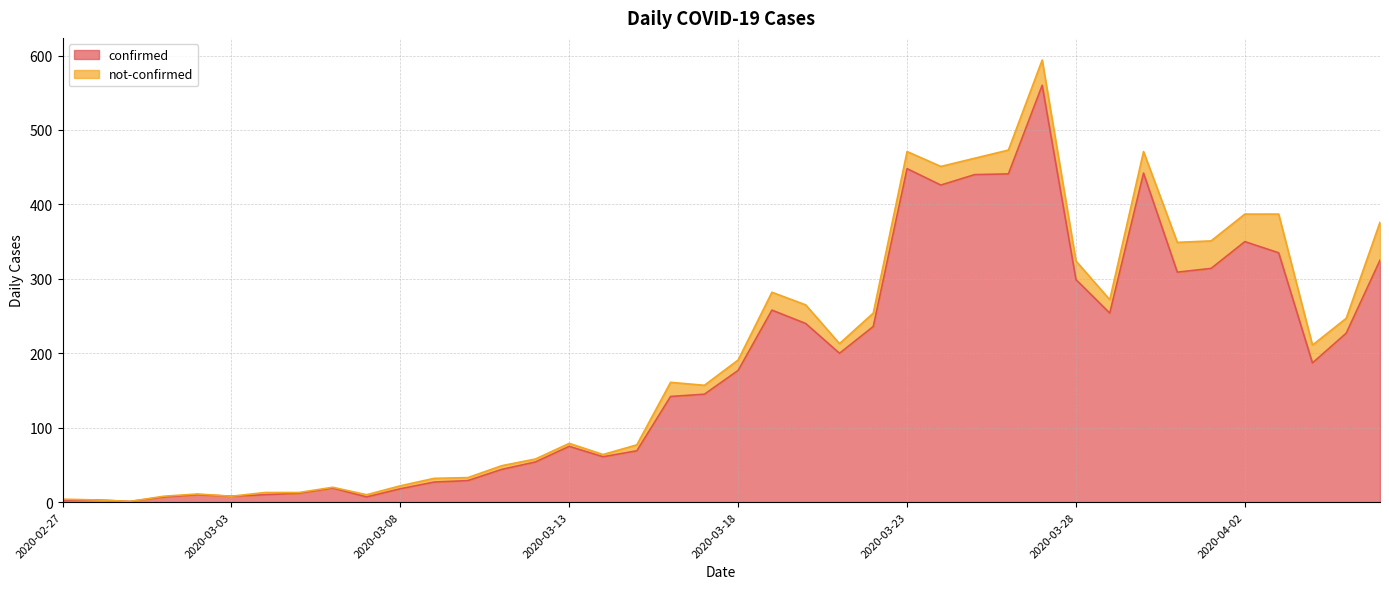

Where is the first local minimum?

2020-02-29